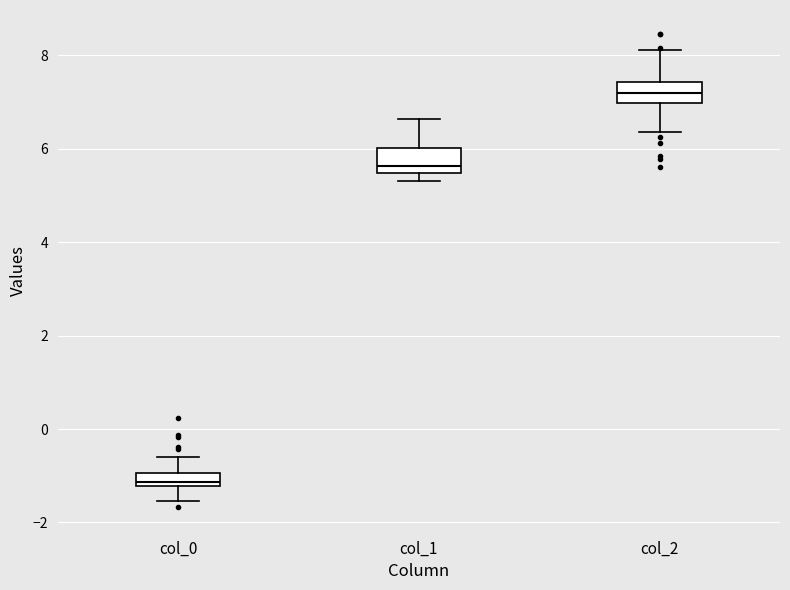

Where does the lower whisker of the box for col_2 end on the y-axis? The values are not printed on the chart, so give them approximately, as read against the axis.

6.4